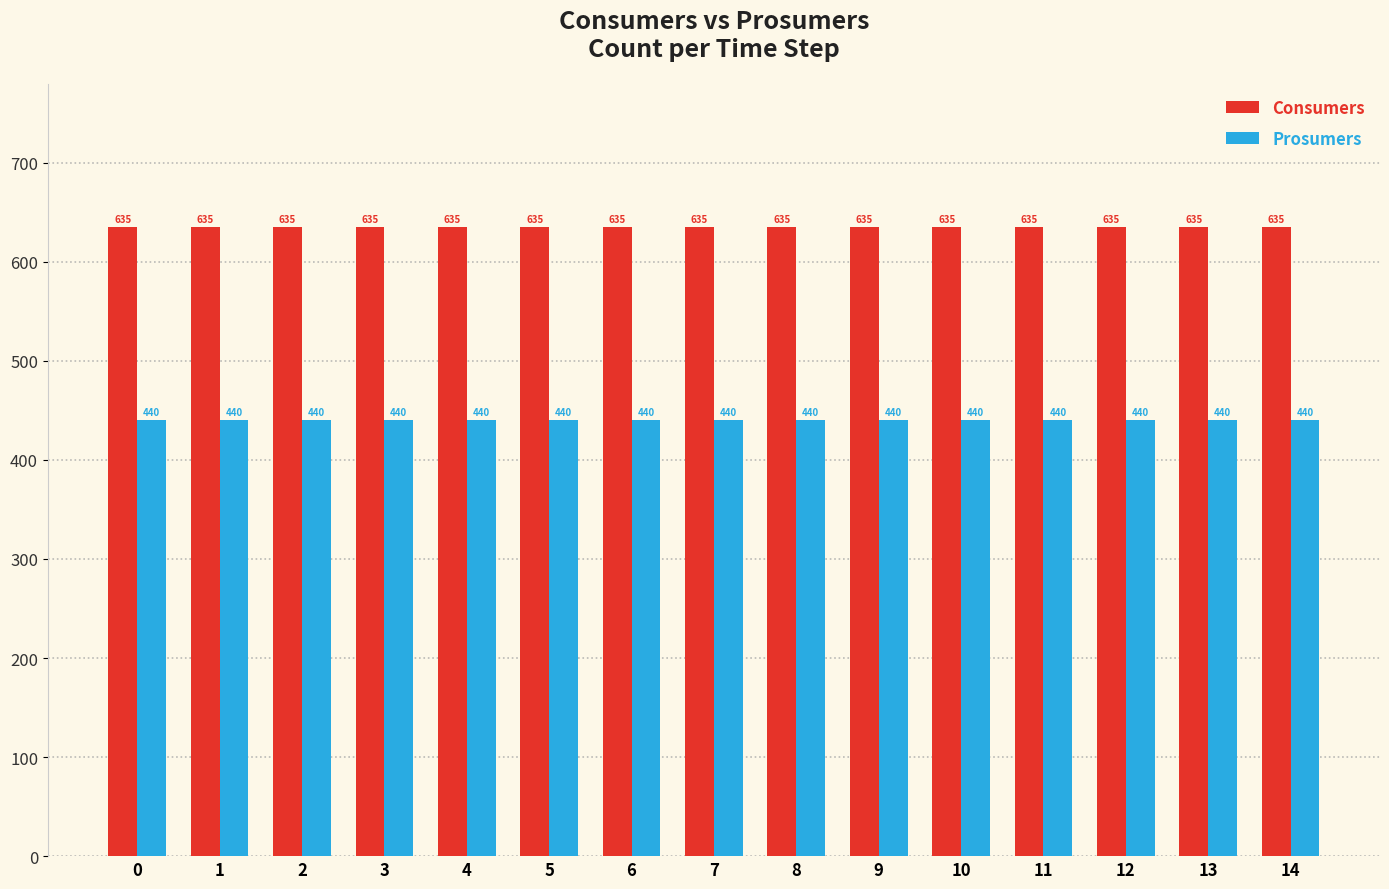

Reading left to right, extract all data points from this chart.

Consumers: 635	635	635	635	635	635	635	635	635	635	635	635	635	635	635
Prosumers: 440	440	440	440	440	440	440	440	440	440	440	440	440	440	440